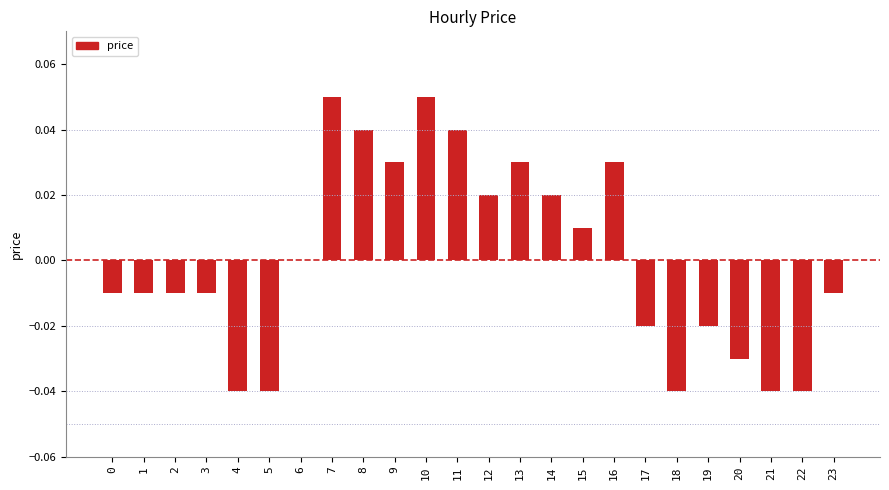

Which has a higher value, 20 or 17?

17